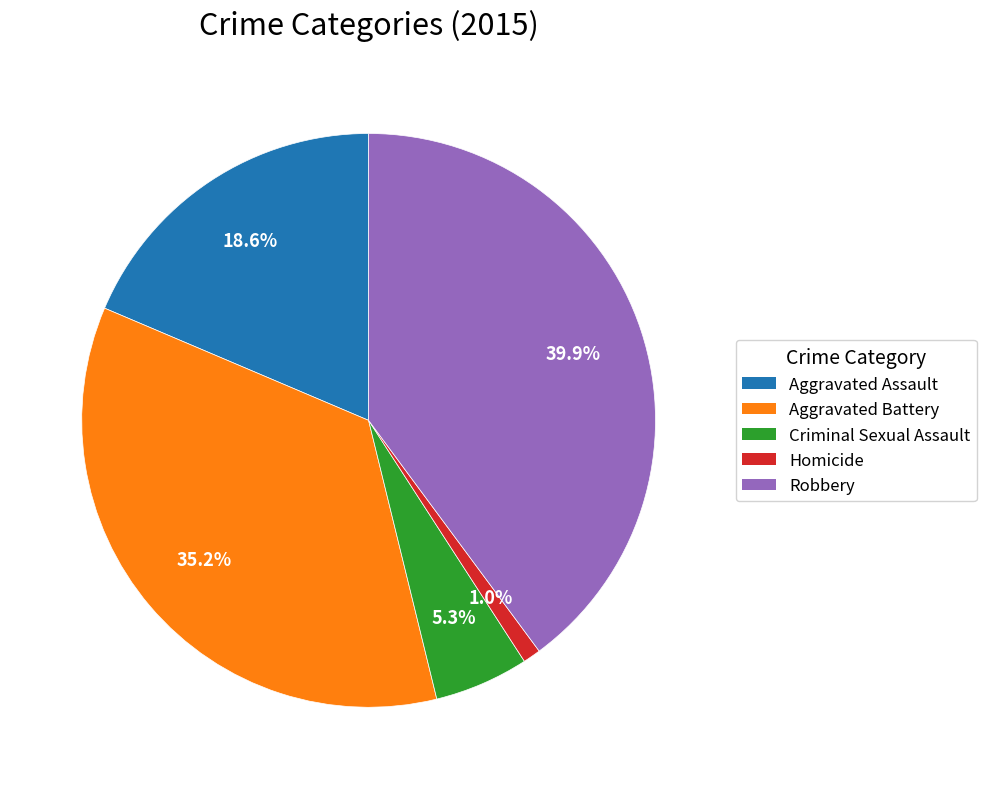

Is there any slice that represents more than half of the pie?

No